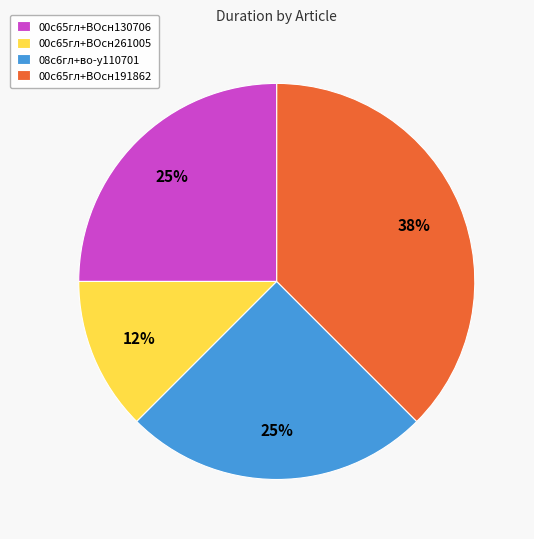

The 08с6гл+во-у110701 slice represents 39% of the pie. True or false?

False